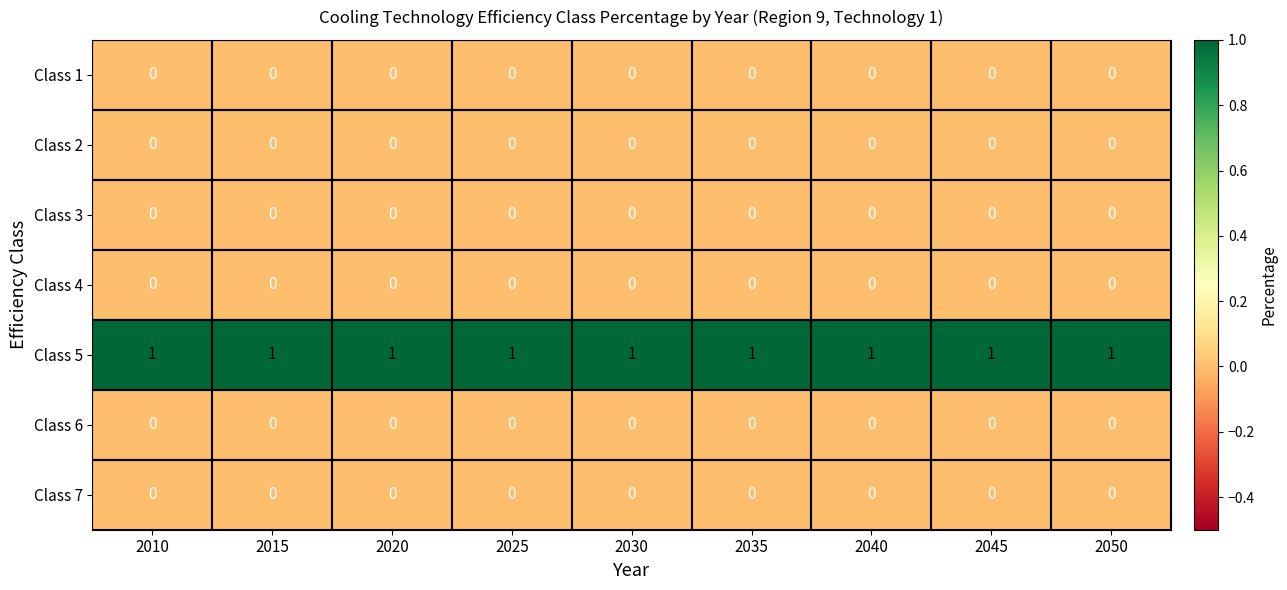

True or false: Class 2 has a value of 0 at 2025.

True